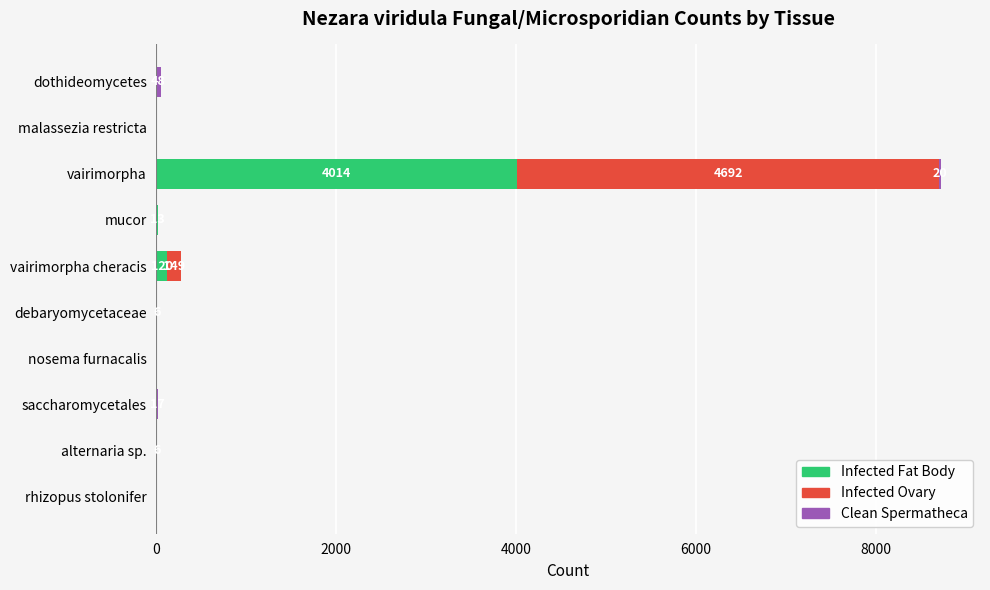

At which category is the sum across all series the highest?

vairimorpha